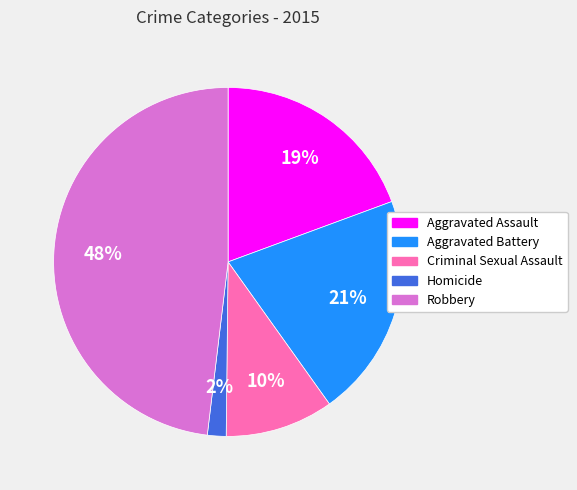

The Homicide slice represents 9% of the pie. True or false?

False